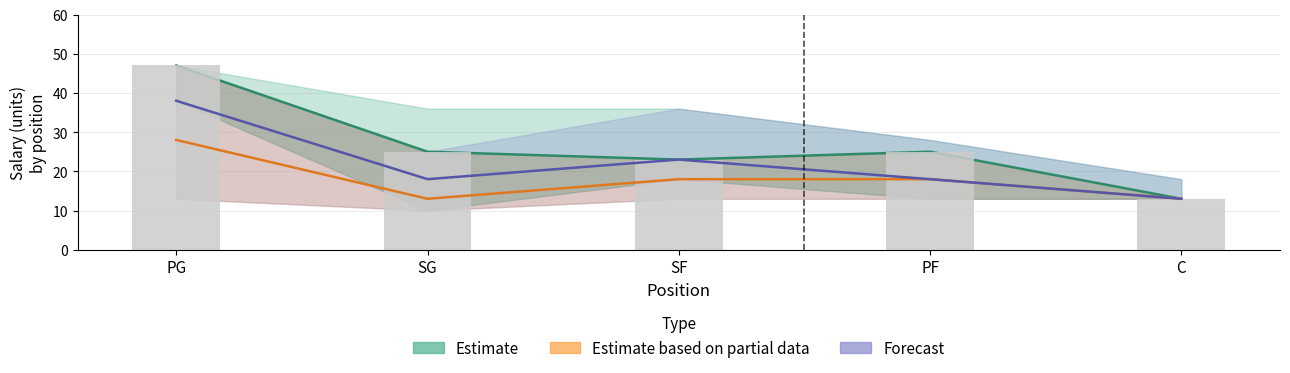

What is the total value across all series at PG?

160